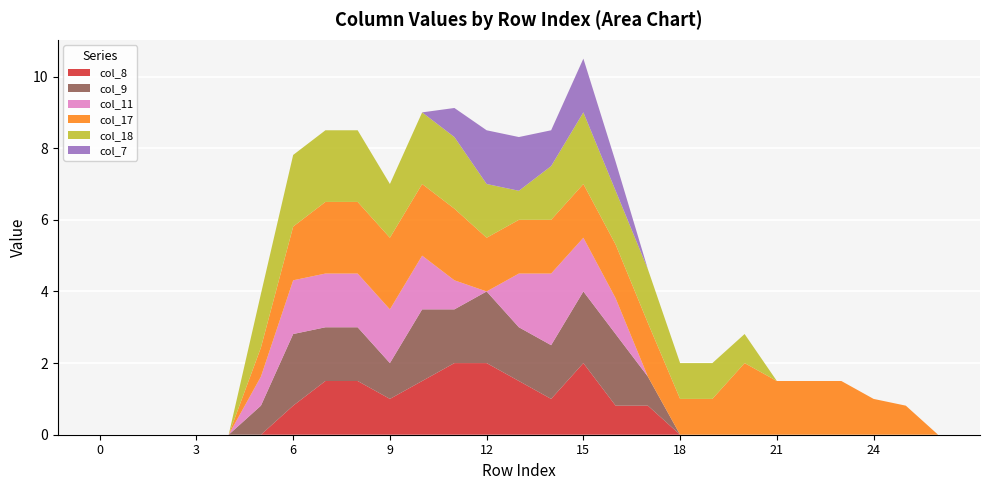

Reading left to right, list all the values displayed in this chart.

col_8: 0=0.0	1=0.0	2=0.0	3=0.0	4=0.0	5=0.0	6=0.8	7=1.5	8=1.5	9=1.0	10=1.5	11=2.0	12=2.0	13=1.5	14=1.0	15=2.0	16=0.8	17=0.8	18=0.0	19=0.0	20=0.0	21=0.0	22=0.0	23=0.0	24=0.0	25=0.0	26=0.0
col_9: 0=0.0	1=0.0	2=0.0	3=0.0	4=0.0	5=0.8	6=2.0	7=1.5	8=1.5	9=1.0	10=2.0	11=1.5	12=2.0	13=1.5	14=1.5	15=2.0	16=2.0	17=0.8	18=0.0	19=0.0	20=0.0	21=0.0	22=0.0	23=0.0	24=0.0	25=0.0	26=0.0
col_11: 0=0.0	1=0.0	2=0.0	3=0.0	4=0.0	5=0.8	6=1.5	7=1.5	8=1.5	9=1.5	10=1.5	11=0.8	12=0.0	13=1.5	14=2.0	15=1.5	16=1.0	17=0.0	18=0.0	19=0.0	20=0.0	21=0.0	22=0.0	23=0.0	24=0.0	25=0.0	26=0.0
col_17: 0=0.0	1=0.0	2=0.0	3=0.0	4=0.0	5=0.8	6=1.5	7=2.0	8=2.0	9=2.0	10=2.0	11=2.0	12=1.5	13=1.5	14=1.5	15=1.5	16=1.5	17=1.5	18=1.0	19=1.0	20=2.0	21=1.5	22=1.5	23=1.5	24=1.0	25=0.8	26=0.0
col_18: 0=0.0	1=0.0	2=0.0	3=0.0	4=0.0	5=1.5	6=2.0	7=2.0	8=2.0	9=1.5	10=2.0	11=2.0	12=1.5	13=0.8	14=1.5	15=2.0	16=1.5	17=1.5	18=1.0	19=1.0	20=0.8	21=0.0	22=0.0	23=0.0	24=0.0	25=0.0	26=0.0
col_7: 0=0.0	1=0.0	2=0.0	3=0.0	4=0.0	5=0.0	6=0.0	7=0.0	8=0.0	9=0.0	10=0.0	11=0.8	12=1.5	13=1.5	14=1.0	15=1.5	16=0.8	17=0.0	18=0.0	19=0.0	20=0.0	21=0.0	22=0.0	23=0.0	24=0.0	25=0.0	26=0.0